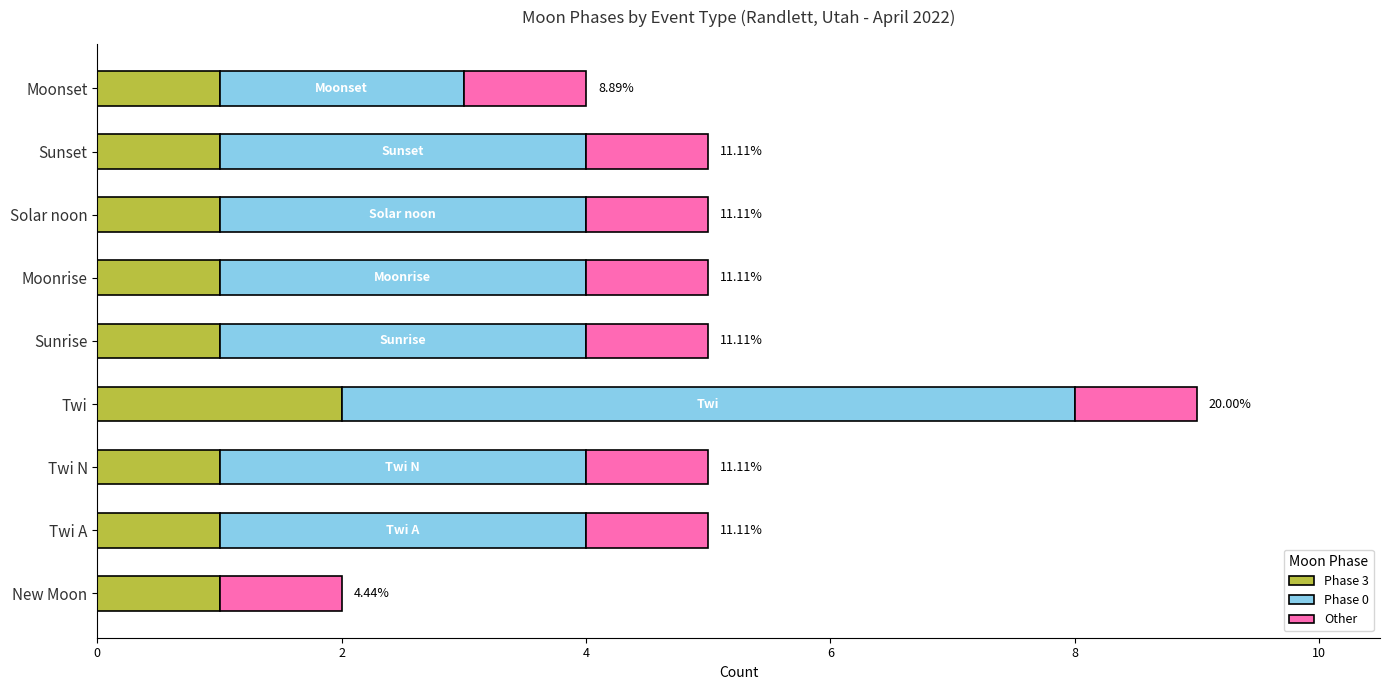

Which category has the highest value in the Phase 3 series?

Twi